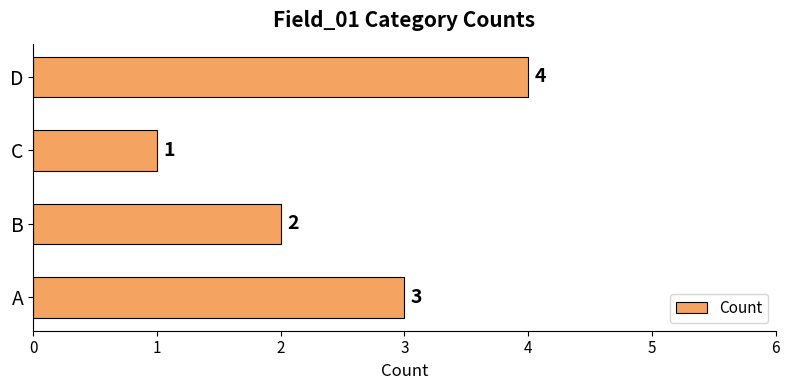

Approximately how many times larger is the value at C compared to B?

0.5